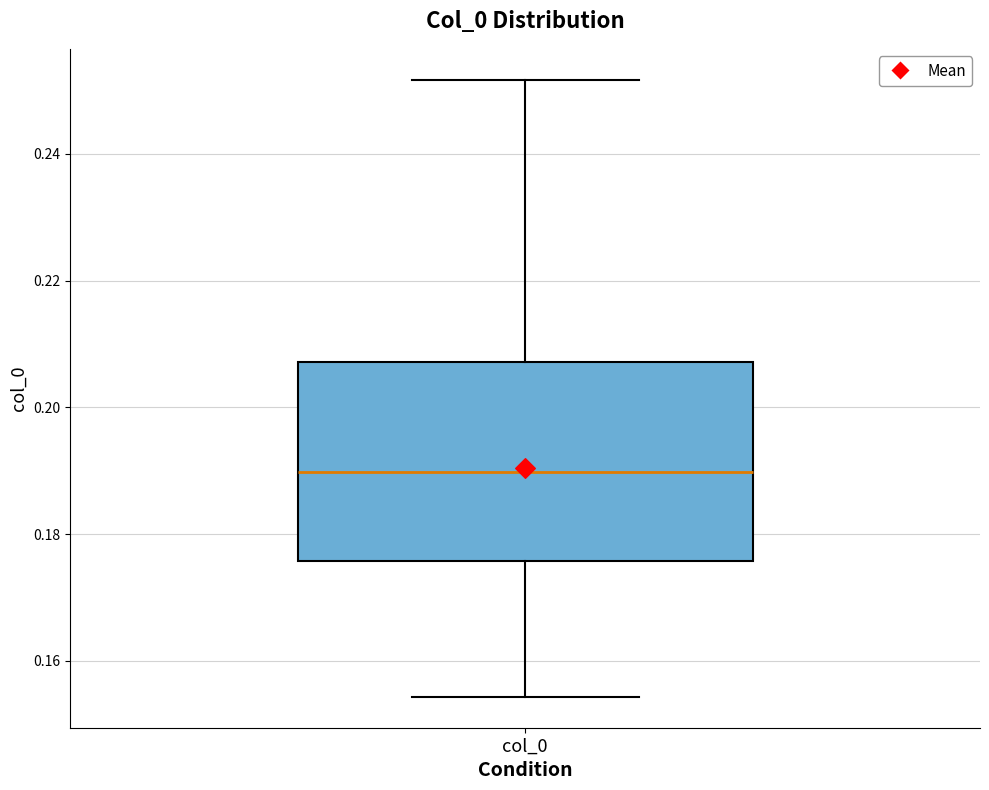

Transcribe this box plot: give where the median line is, the range the box spans, and where the two whiskers end, as read against the y-axis. The values are not printed on the chart, so give them approximately, as read against the axis.

median 0.190, box 0.176 to 0.208, whiskers 0.154 to 0.252